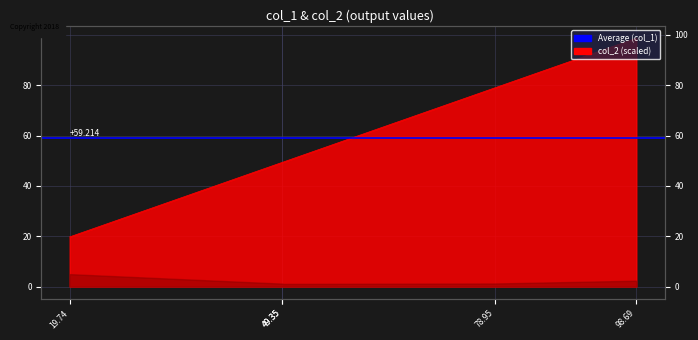

At which label does the data first exceed 49?

49.35